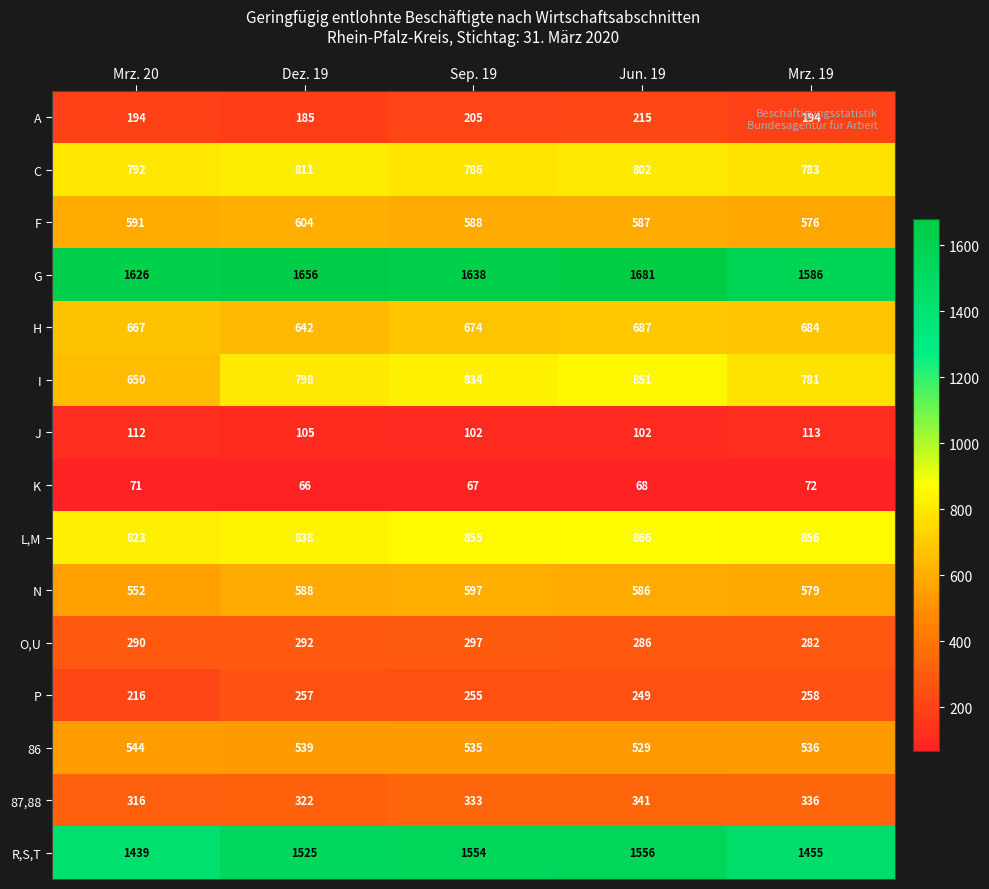

Which series has the largest range (max minus min)?

I